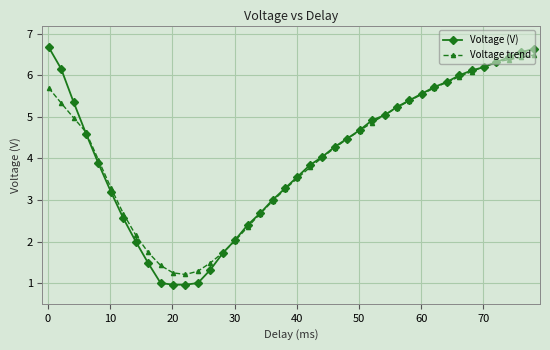

What is the maximum value shown in the chart?

6.7